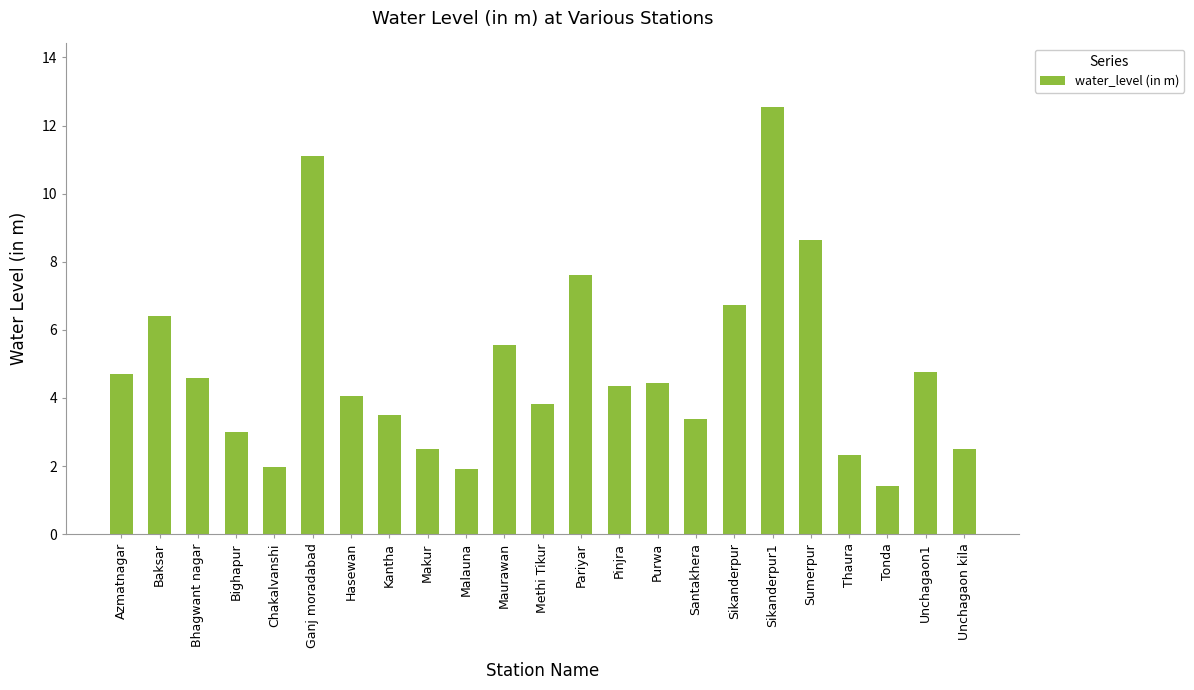

Which has a higher value, Sikanderpur or Bighapur?

Sikanderpur